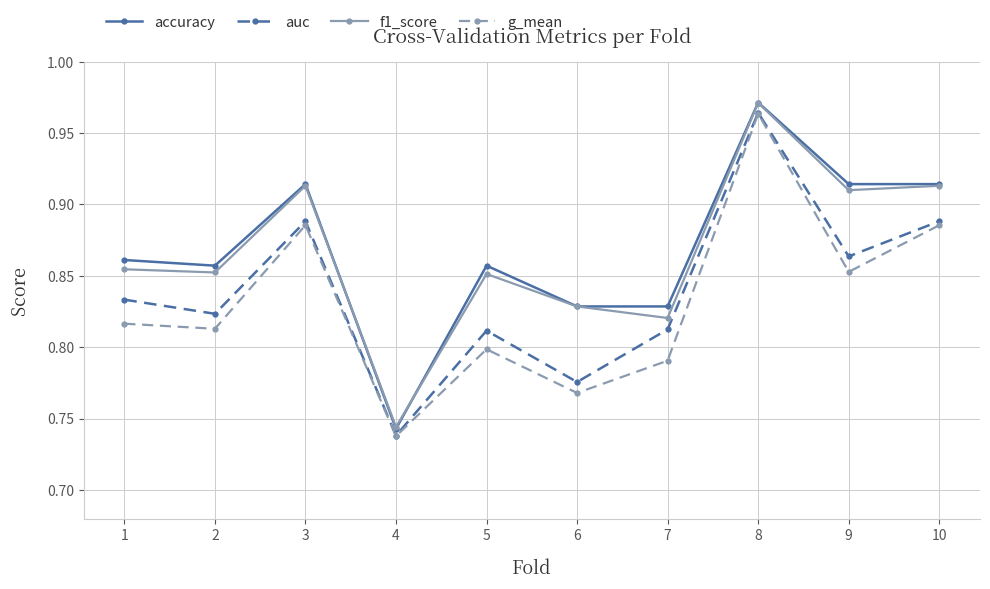

True or false: accuracy has more than 1 interior local peaks.

True